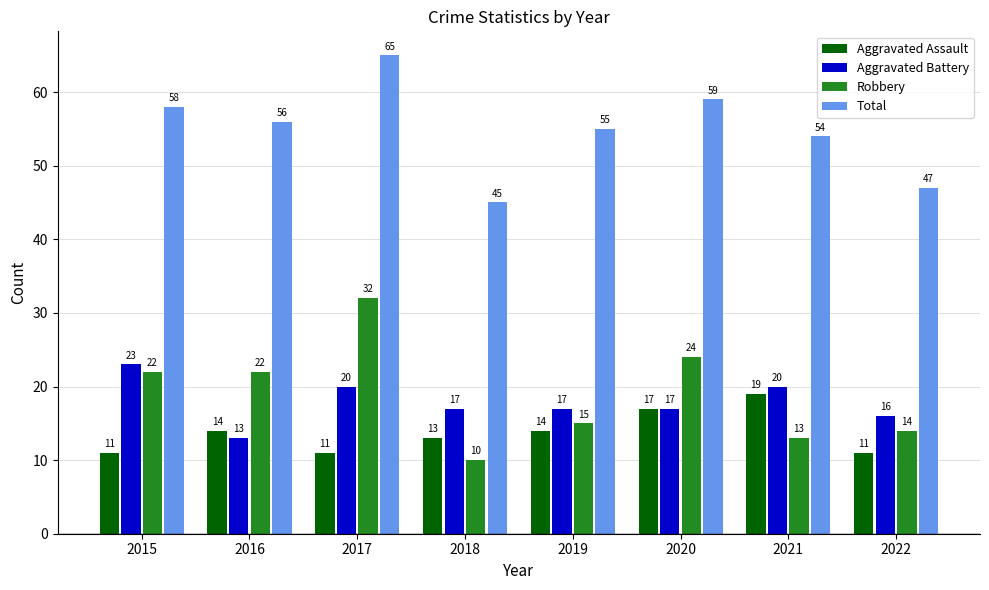

What is the total value across all series at 2018?

85